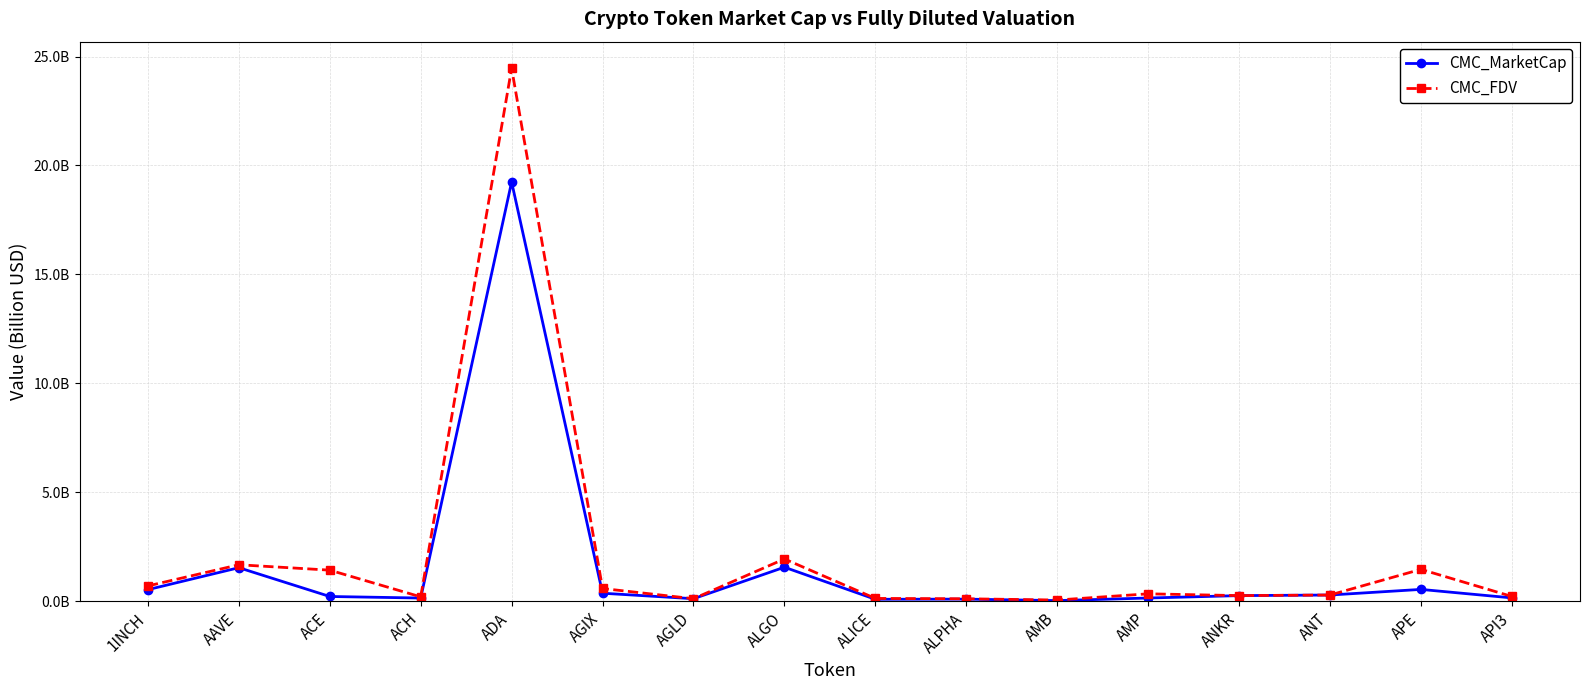

Is this an area chart (filled region under the line)?

No